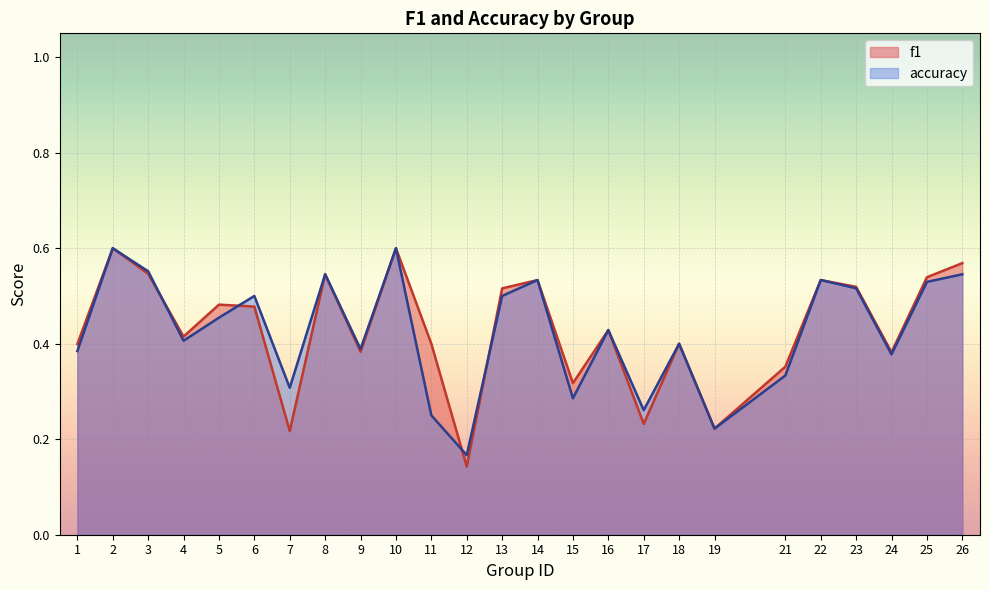

What is the sum of the f1 values at 21 and 8?

0.9